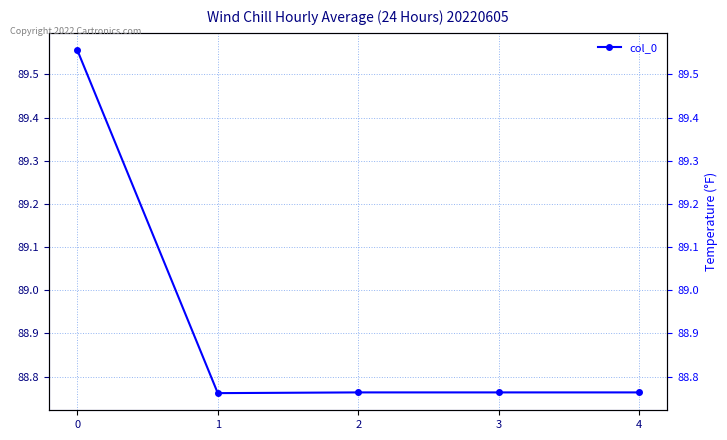

Which category has the lowest value across all series?

1